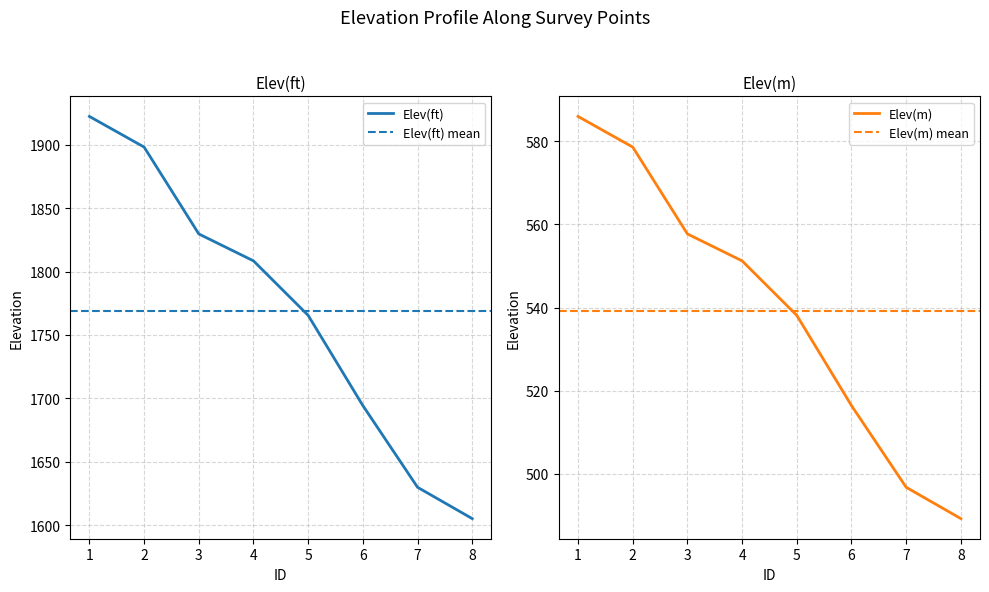

How many values in the Elev(ft) series exceed 1808?

4